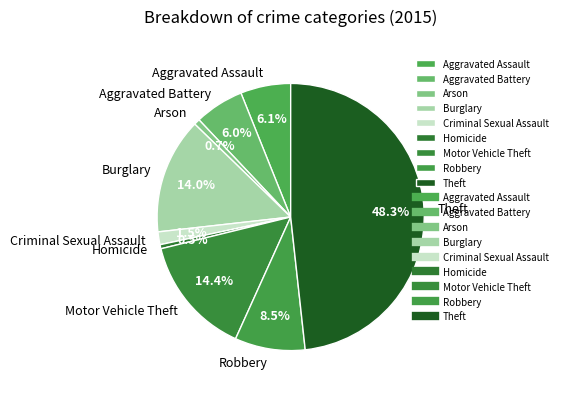

Which category has the biggest portion of the pie?

Theft